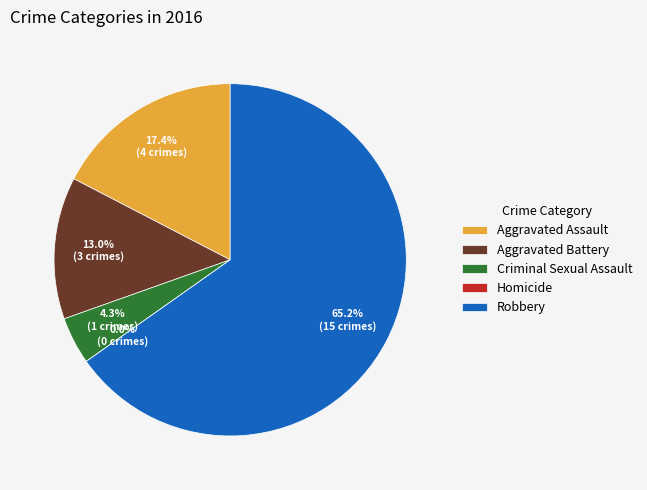

What percentage is the Criminal Sexual Assault slice, to the nearest percent?

4%